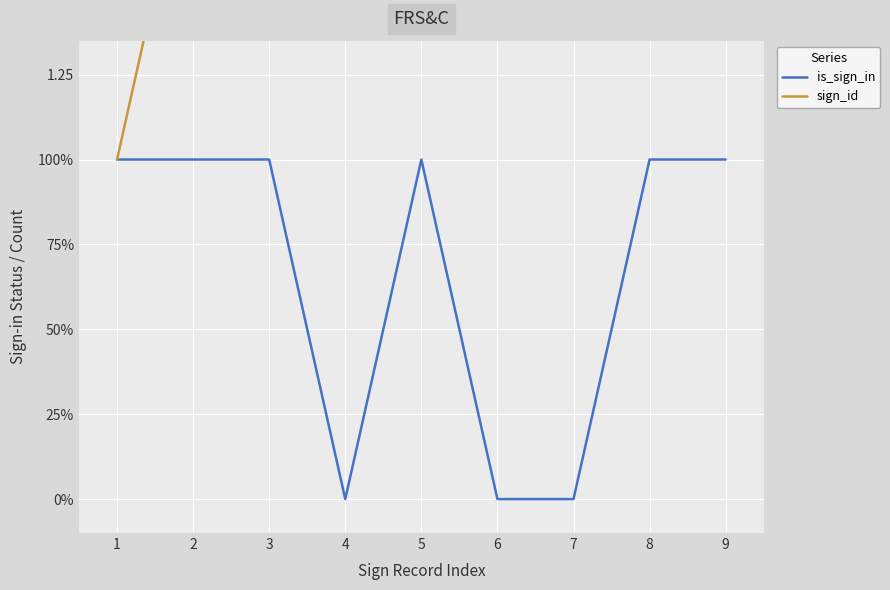

What is the difference between the second highest and minimum values in the sign_id series?

7